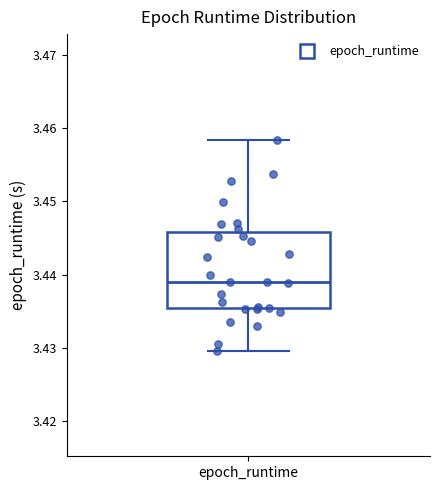

Read this box plot against the y-axis: the position of the median line, the range covered by the box, and the ends of both whiskers. The values are not printed on the chart, so give them approximately, as read against the axis.

median 3.439, box 3.435 to 3.446, whiskers 3.430 to 3.458